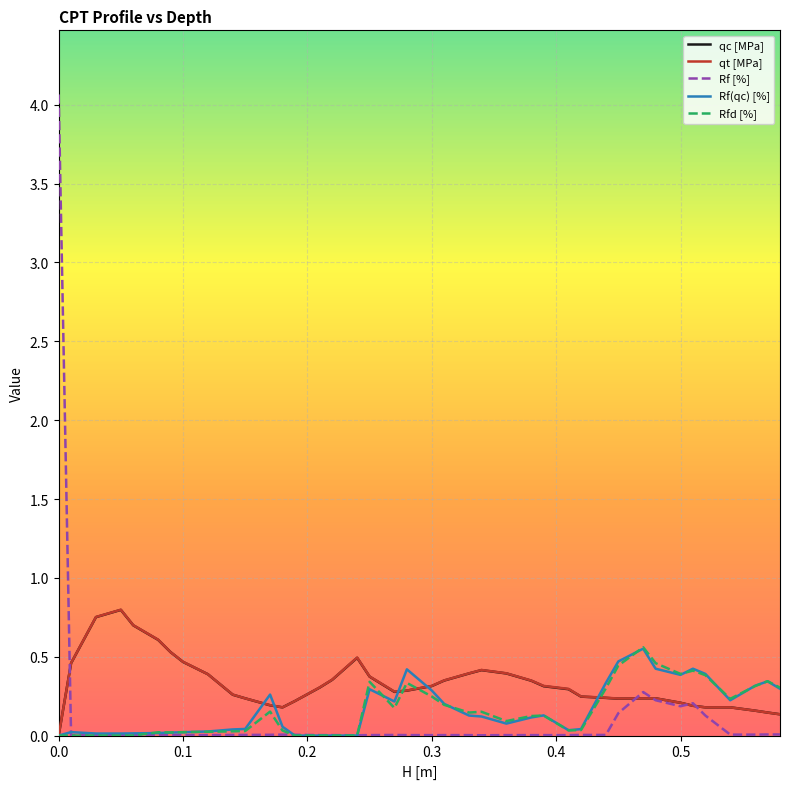

Which series has the largest range (max minus min)?

Rf [%]